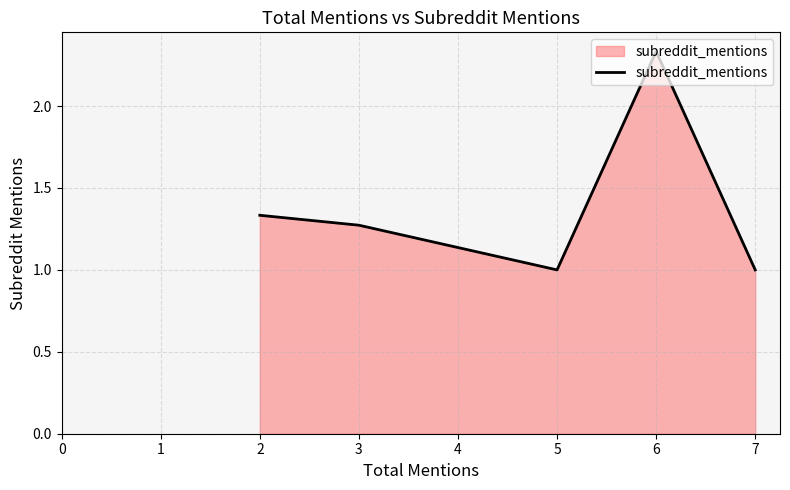

How many series are shown in this chart?

1